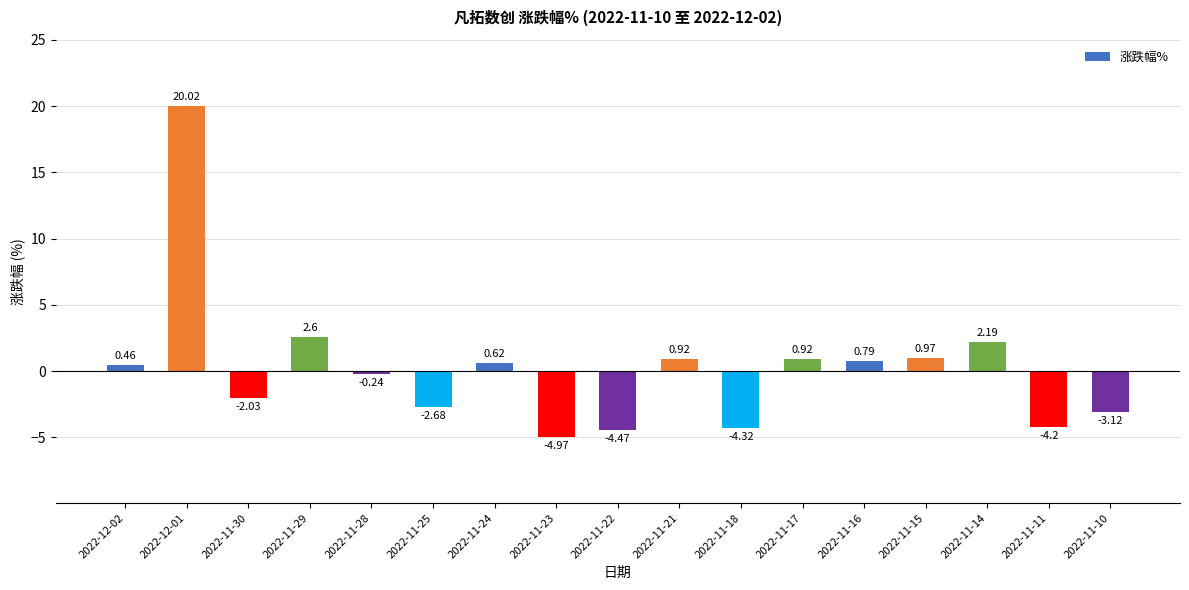

At which label is the value closest to 7?

2022-11-29